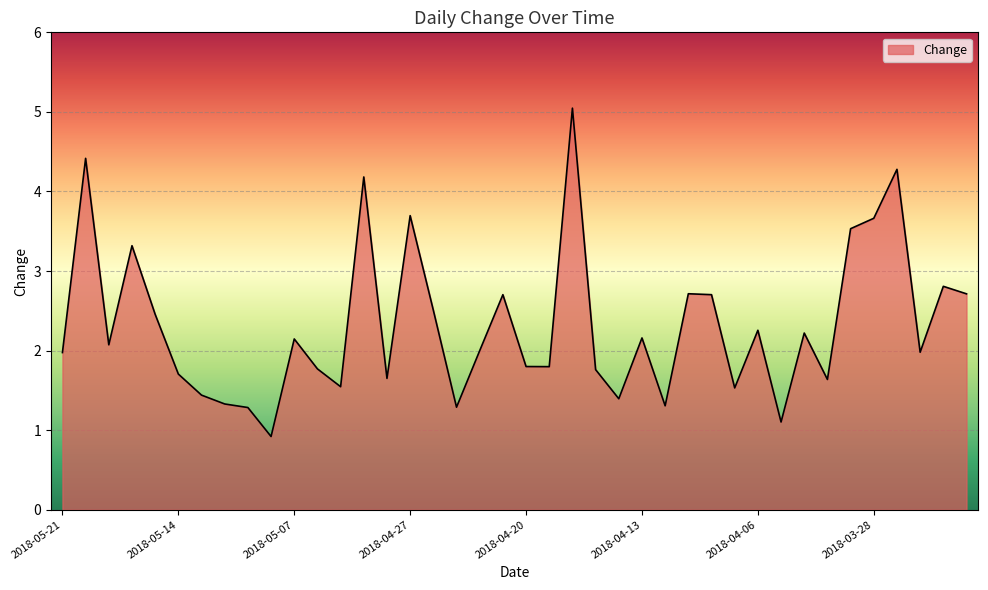

What is the difference between the maximum and minimum values?

4.1